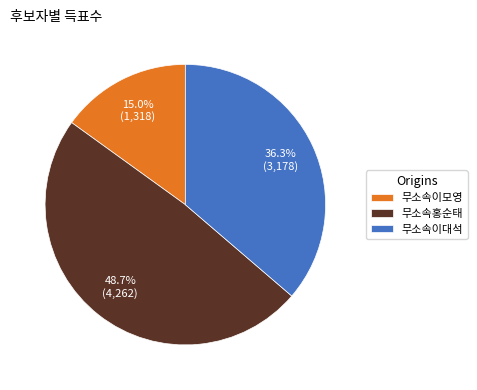

Combined, do 무소속이모영 and 무소속이대석 account for over 50%?

Yes